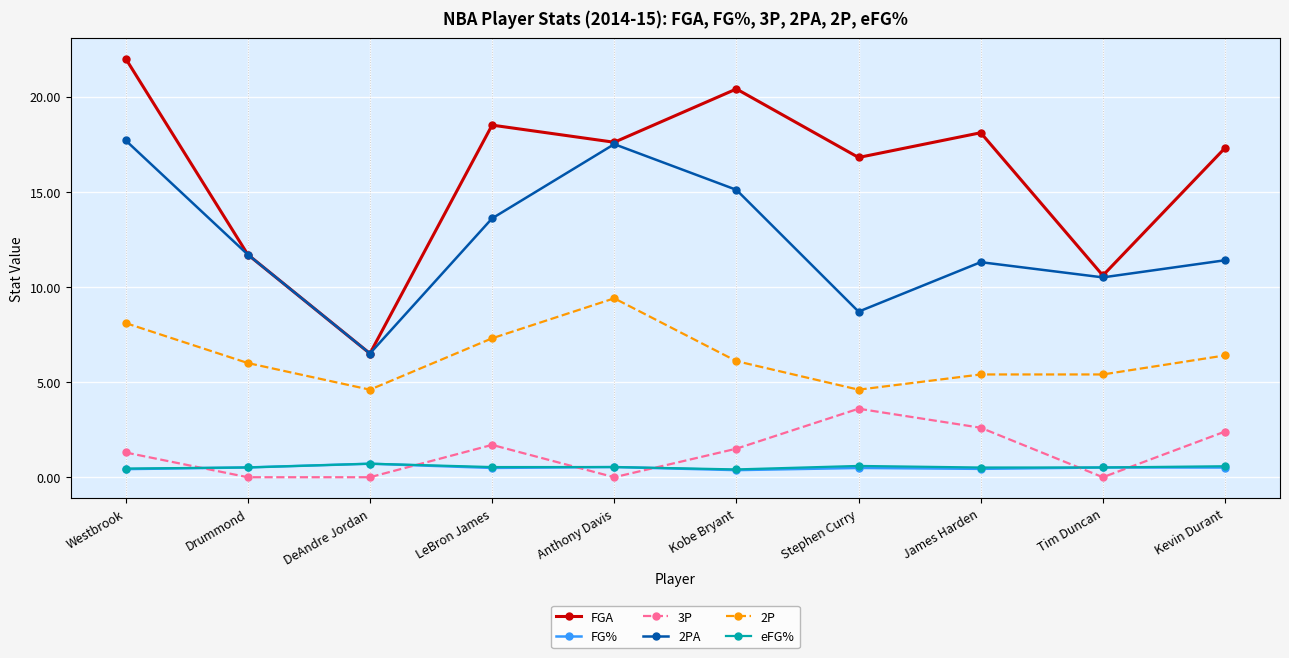

How many interior local peaks does the 2PA series have?

2